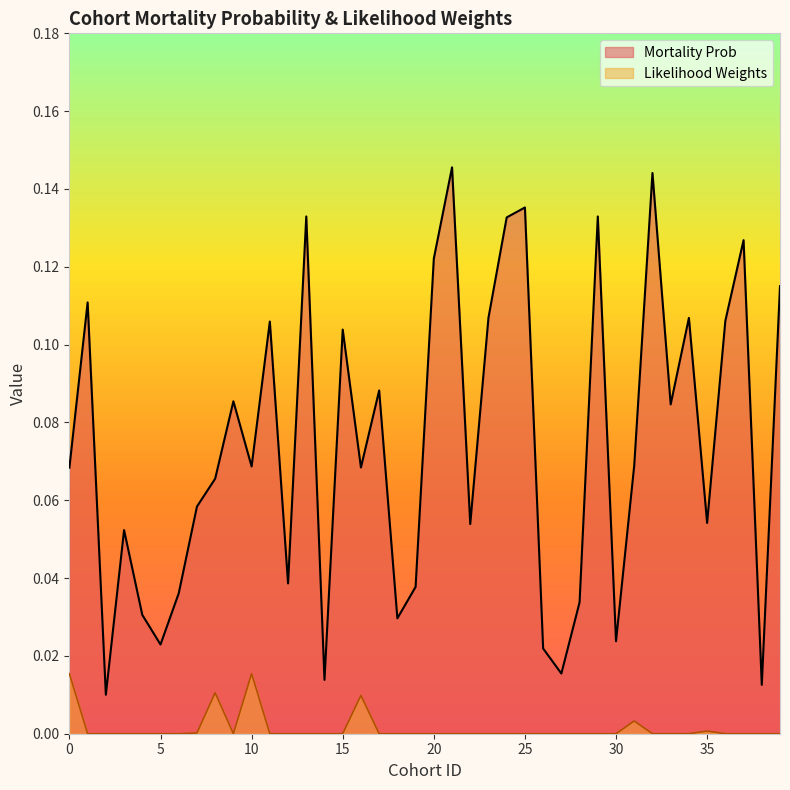

The value of Likelihood Weights at 19 is 0.0. True or false?

False